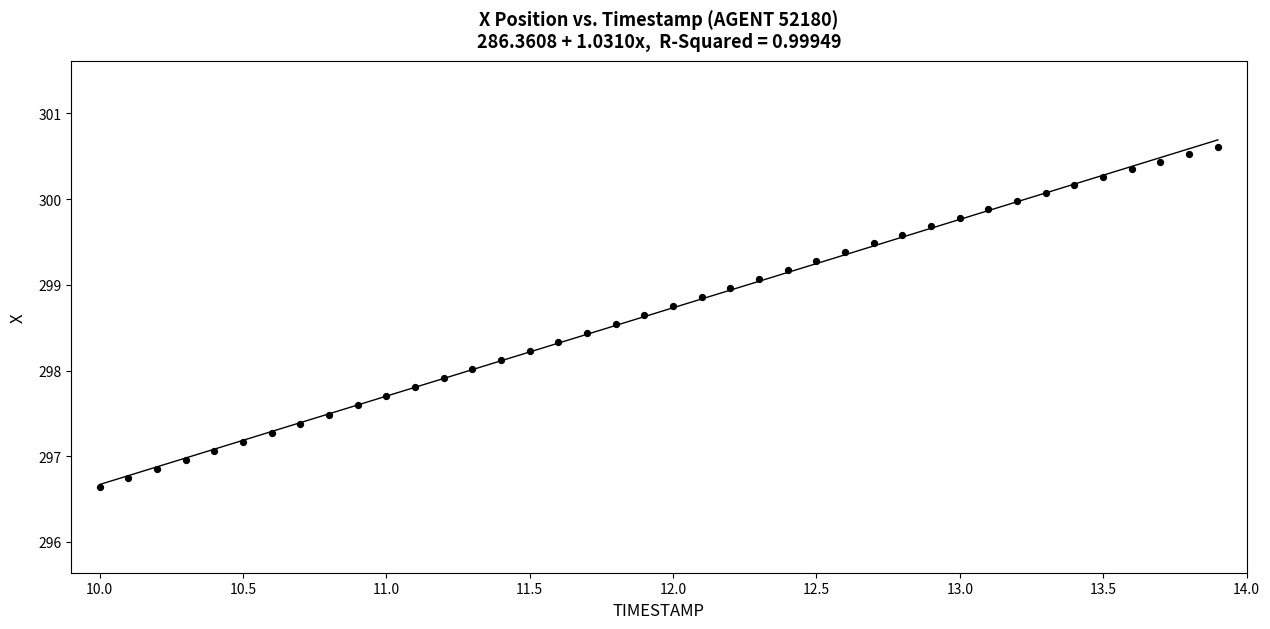

What is the range of X values (max minus min)?

3.9